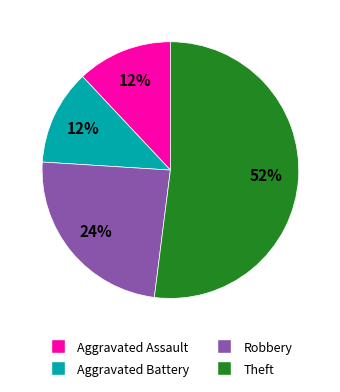

To the nearest percent, what portion does Aggravated Battery represent?

12%